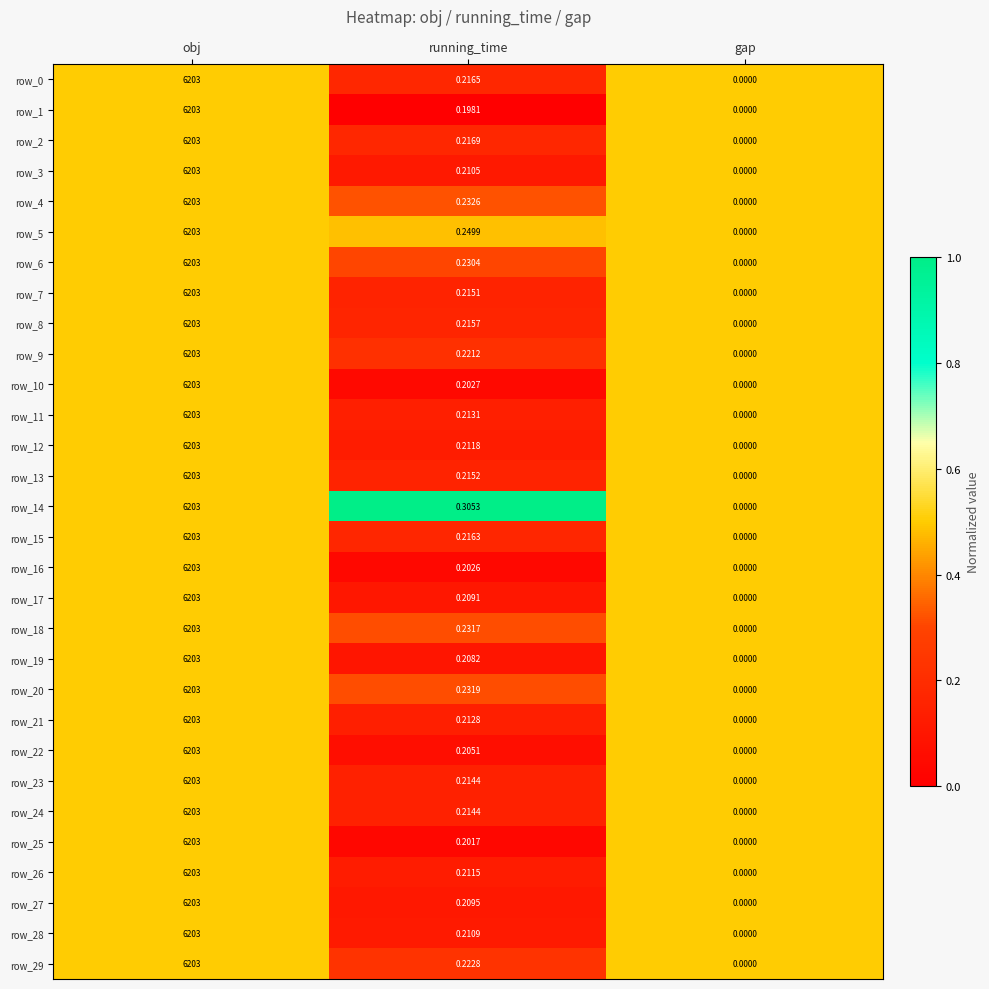

What is the sum of all row_12 values?

6203.2